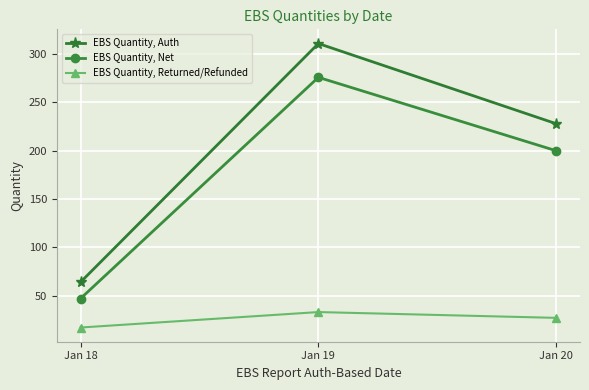

Count the number of categories in the chart.

3